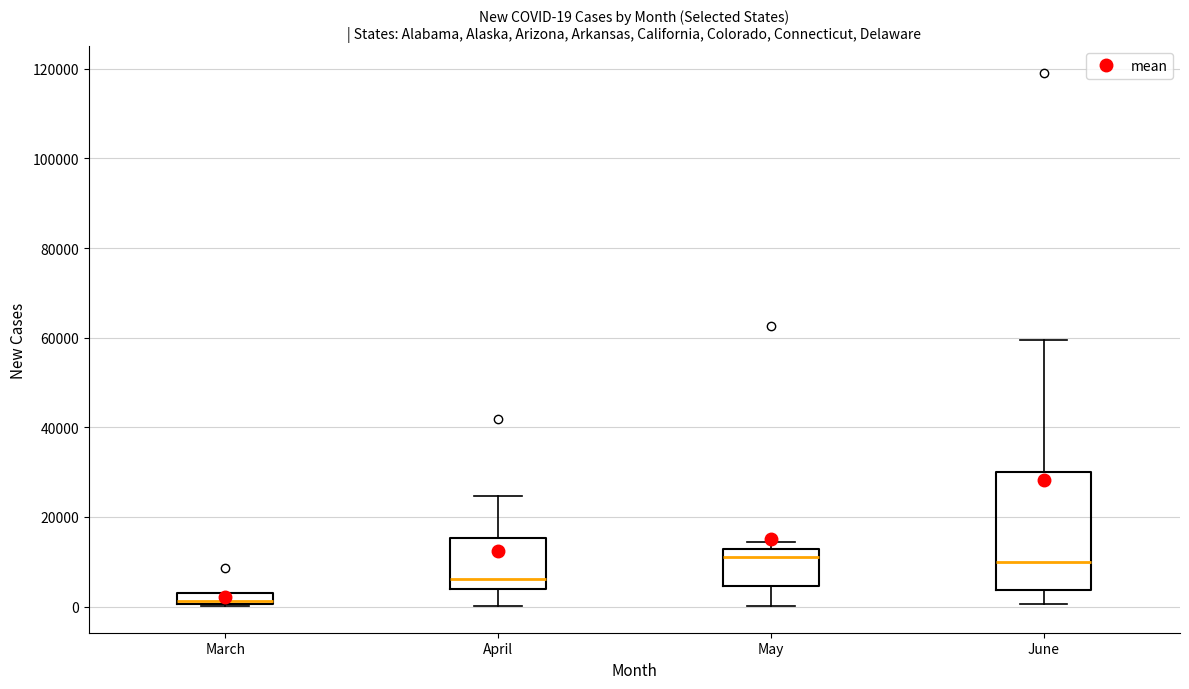

Which box's median line is the lowest?

March